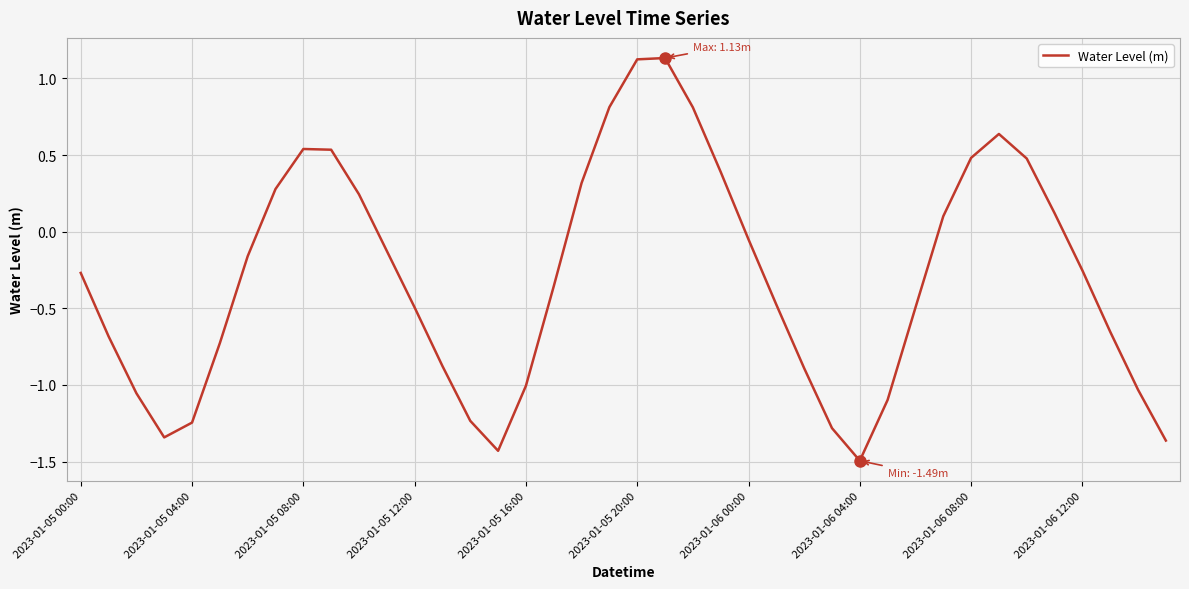

What is the smallest value displayed?

-1.5